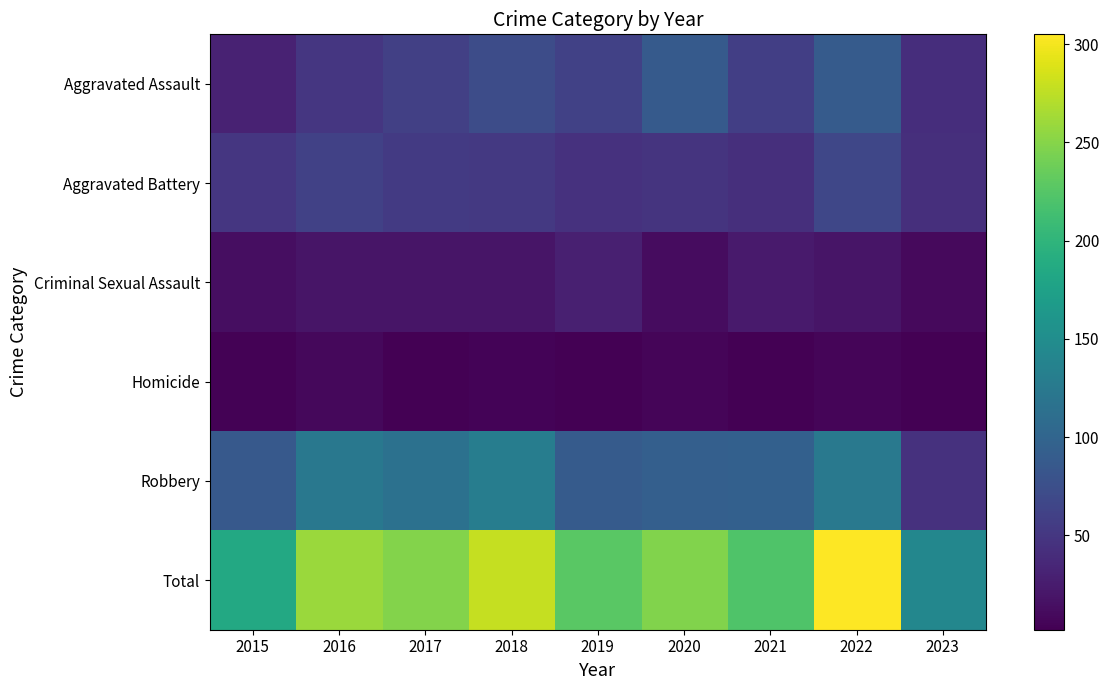

Count the number of categories in the chart.

9